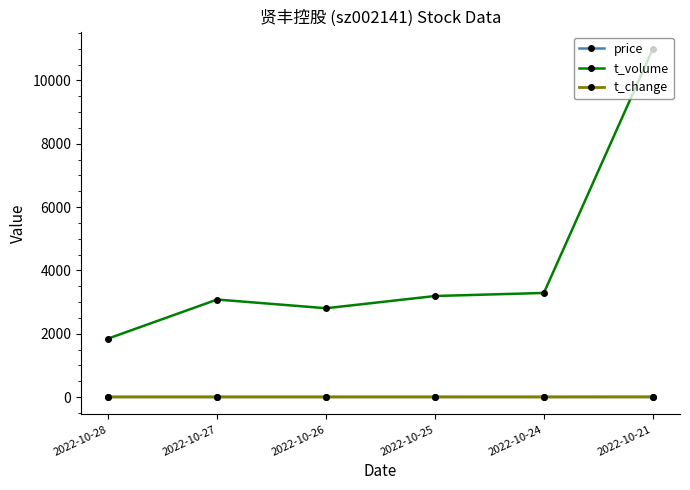

How many categories are shown in the chart?

6